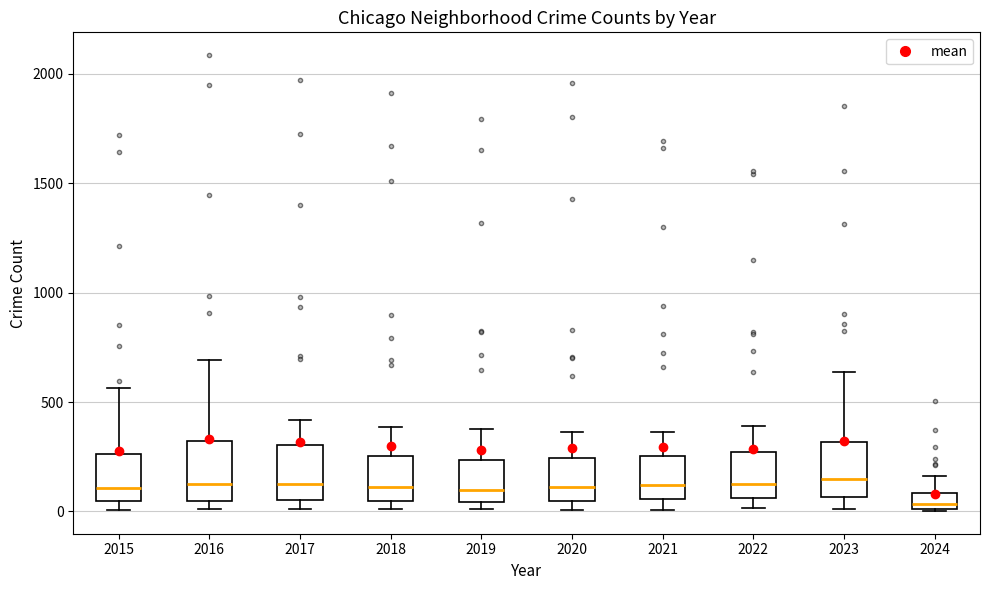

Where is the upper edge of the box at x = 2015 on the y-axis? The values are not printed on the chart, so give them approximately, as read against the axis.

250